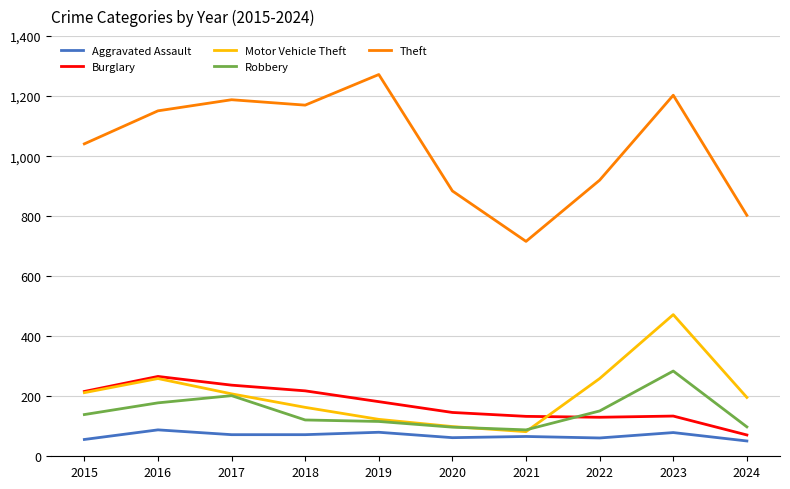

At which category is the sum across all series the highest?

2023